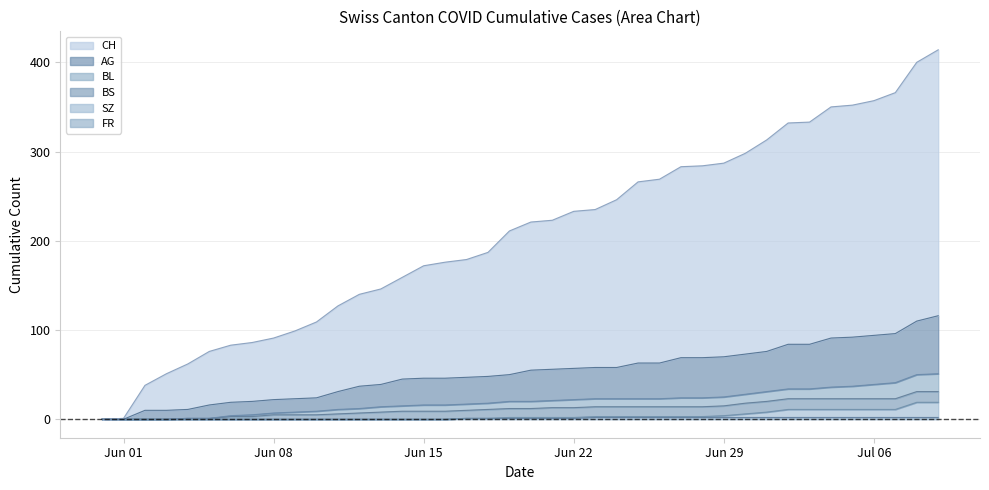

Which series has the widest spread of values?

CH